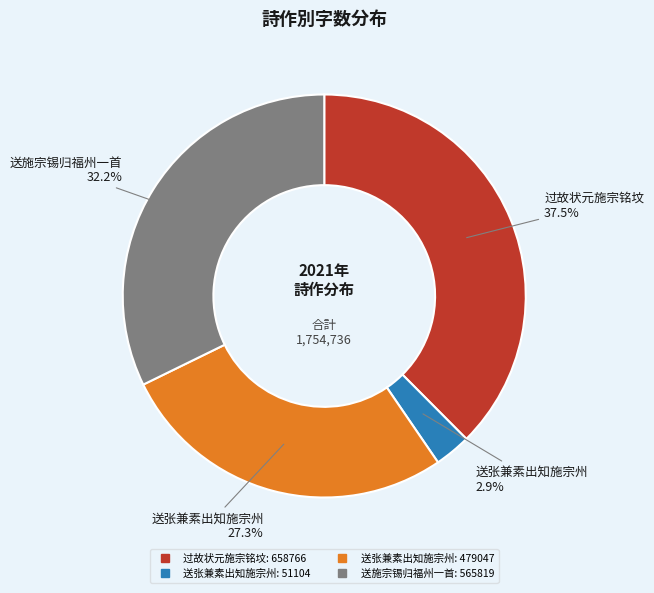

Is there a majority slice in this chart?

No